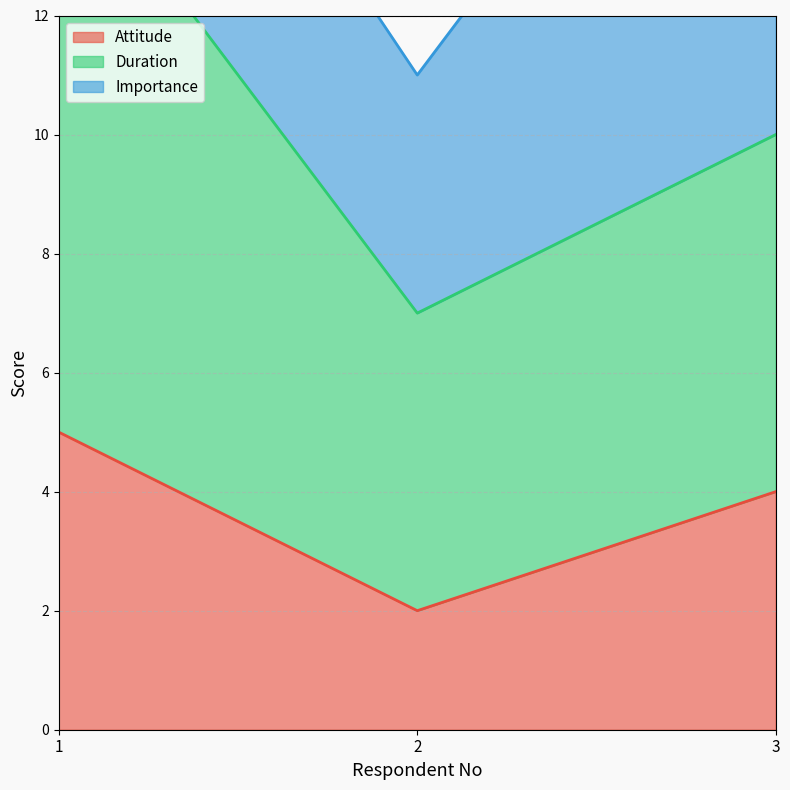

What is the value of the Duration point at the 2nd from the left?

7